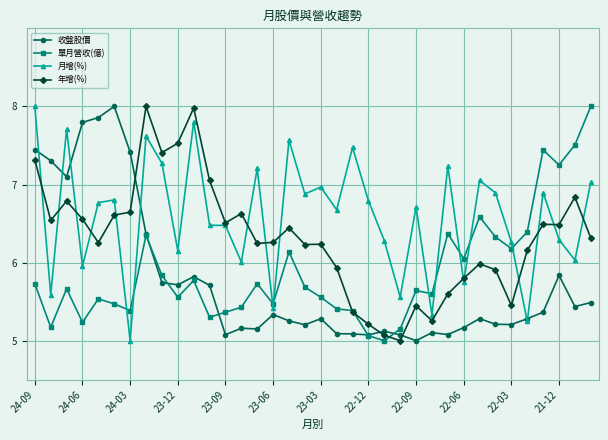

Which series has the largest total across all categories?

月增(%)